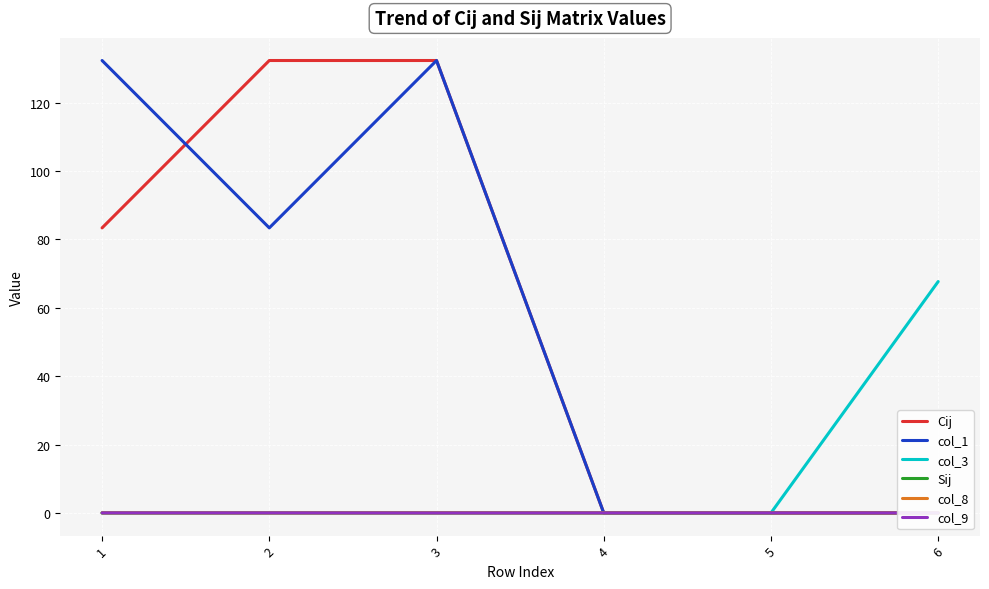

True or false: Cij and col_9 cross at least once.

False